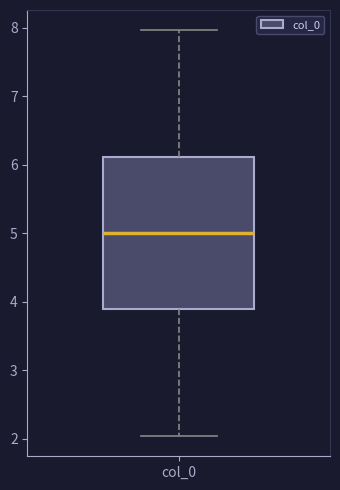

Read this box plot against the y-axis: the position of the median line, the range covered by the box, and the ends of both whiskers. The values are not printed on the chart, so give them approximately, as read against the axis.

median 5.0, box 3.9 to 6.1, whiskers 2.0 to 8.0